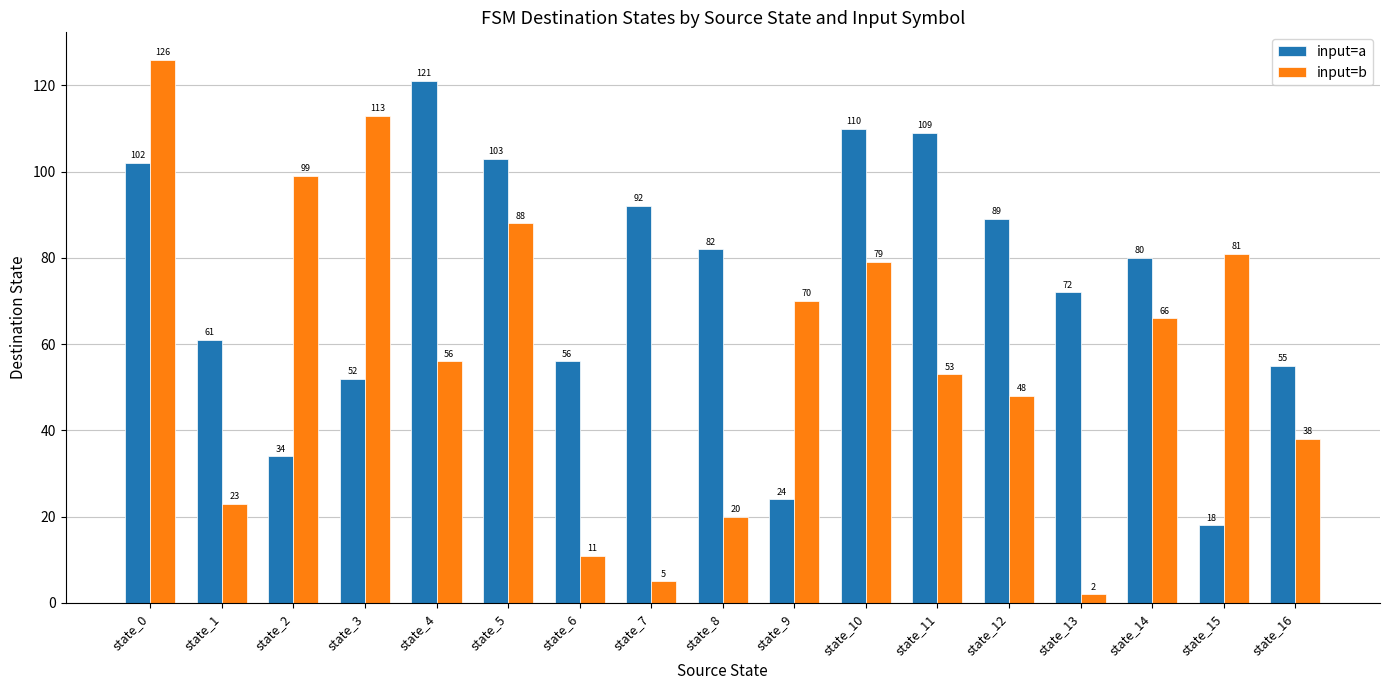

What is the value of the input=b bar at the 9th from the left?

20